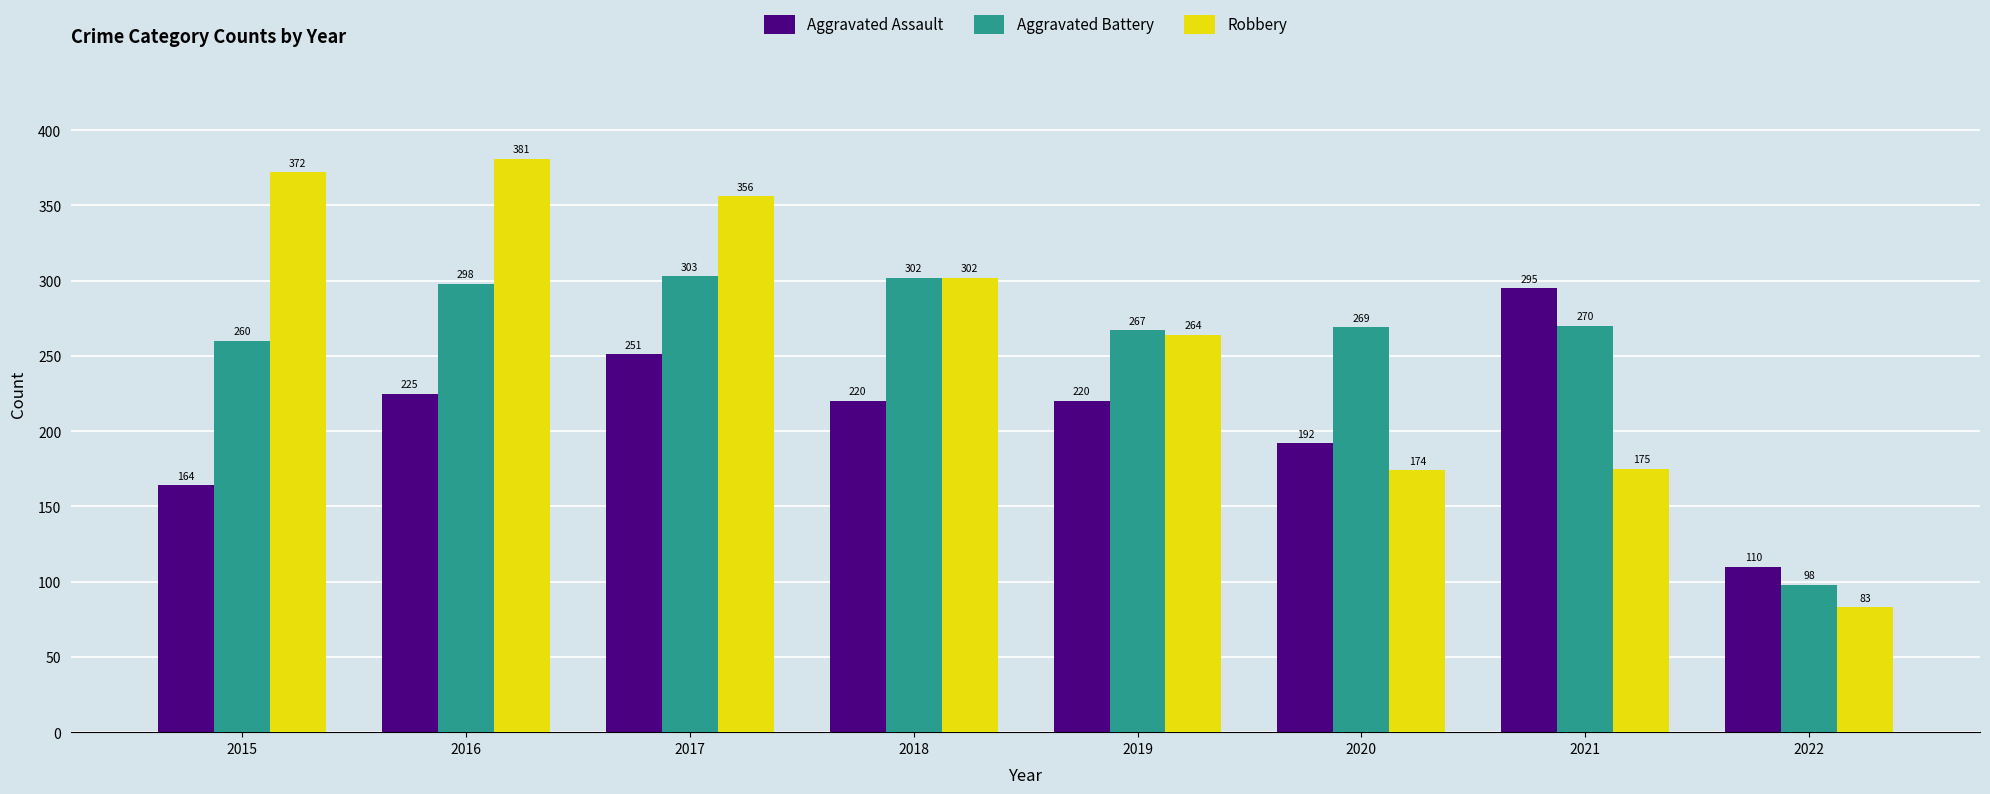

How many groups of bars are there?

8